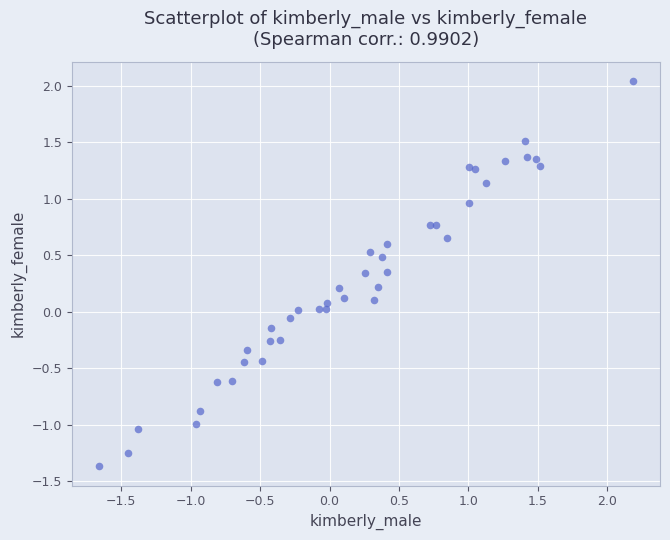

What is the range of Y values (max minus min)?

3.4